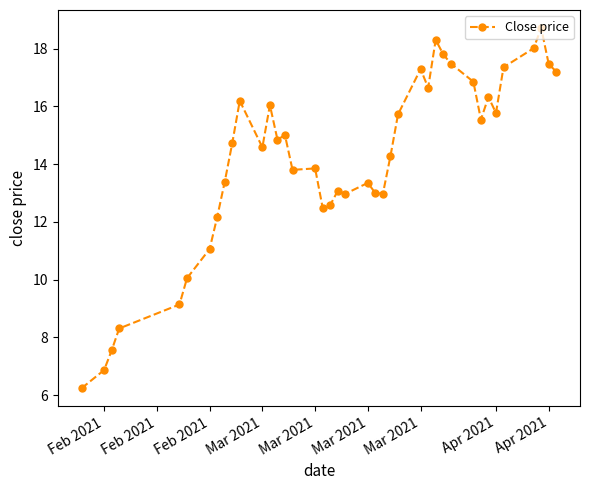

What is the maximum value shown in the chart?

18.7